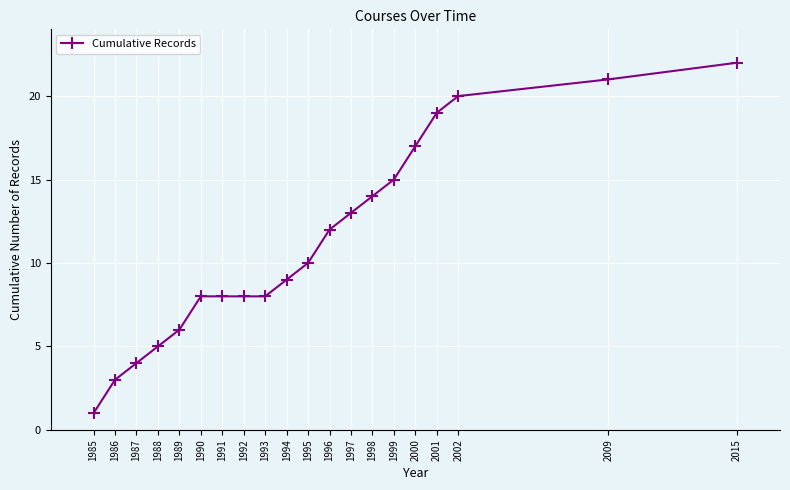

What is the ratio of the value at 1997 to the value at 1994?

1.4